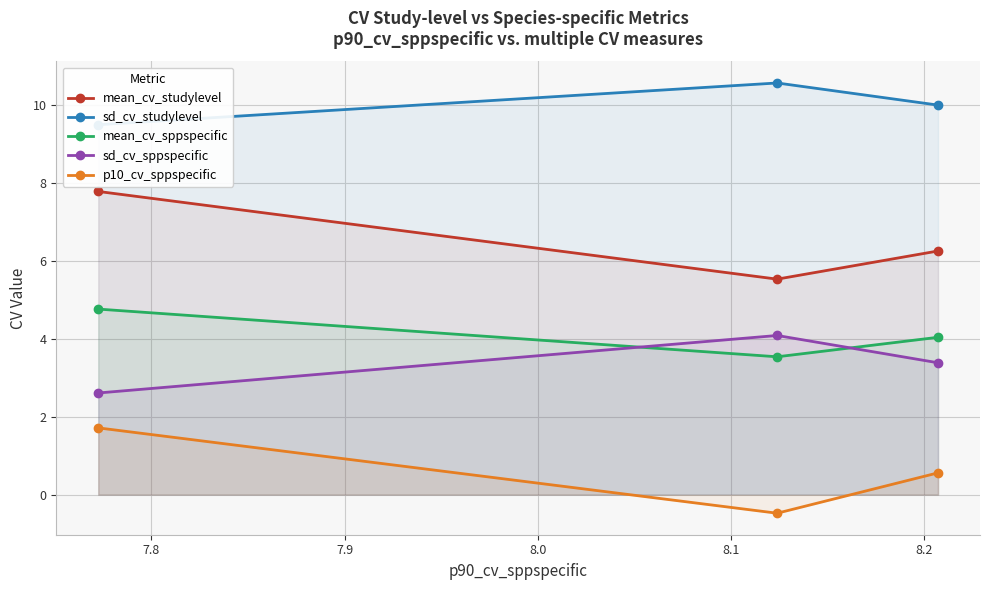

What is the value of the mean_cv_sppspecific point at the 3rd from the left?

4.0